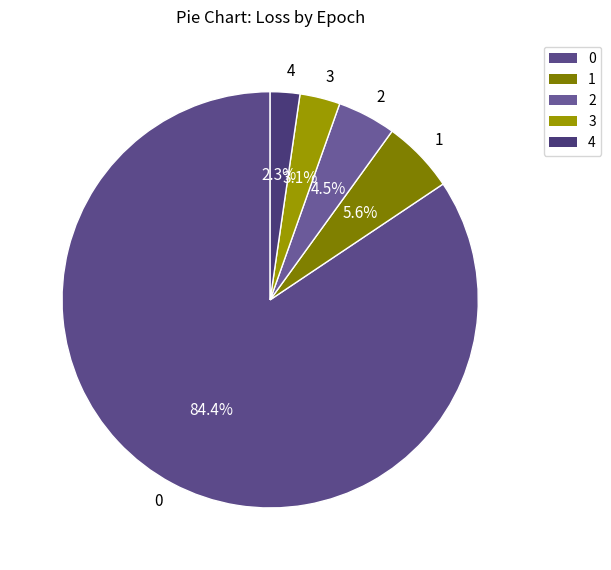

Combined, do 1 and 2 account for over 50%?

No